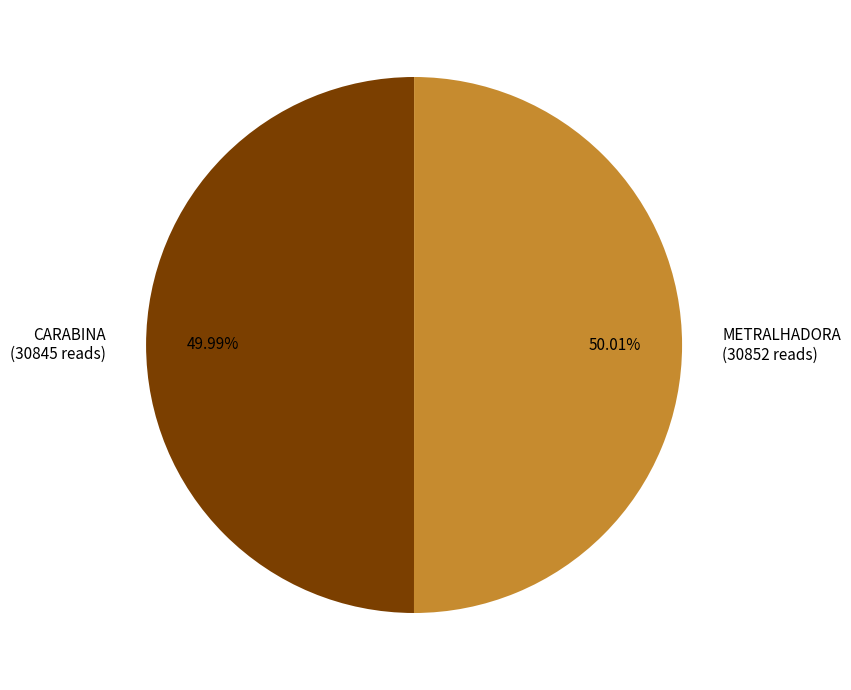

Is there any slice that represents more than half of the pie?

Yes